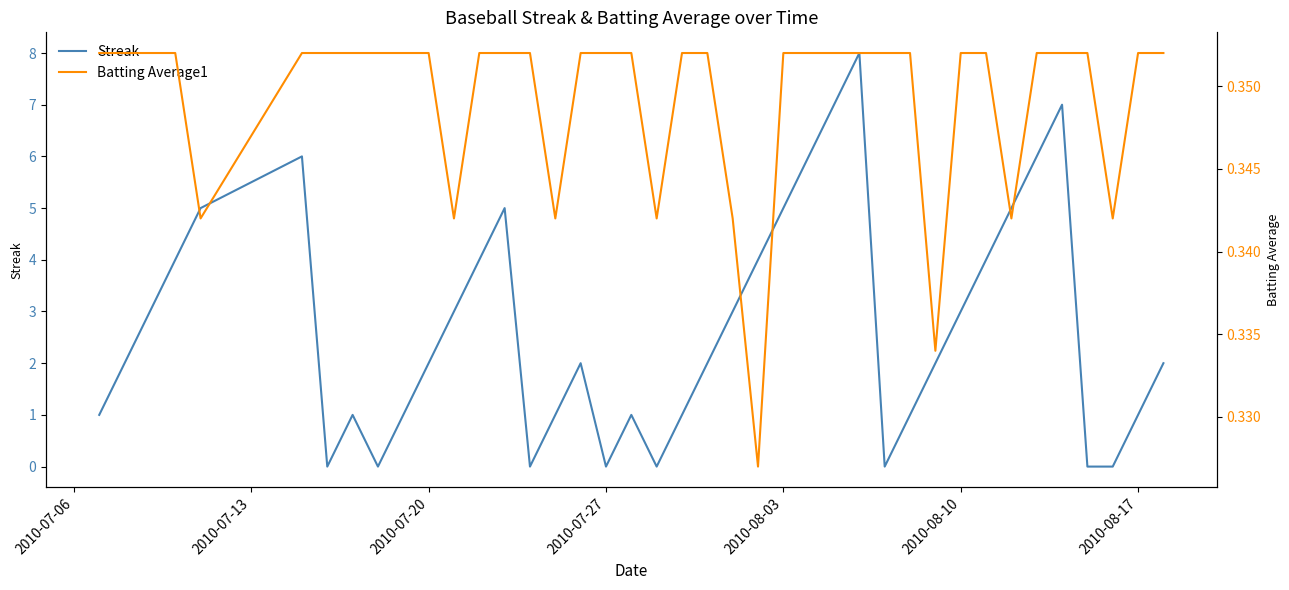

What is the highest value of the Streak series?

8